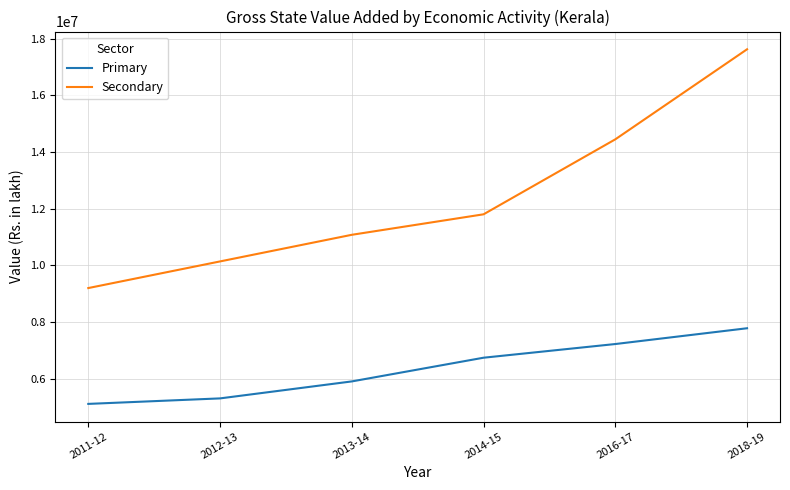

True or false: Primary and Secondary cross at least once.

False